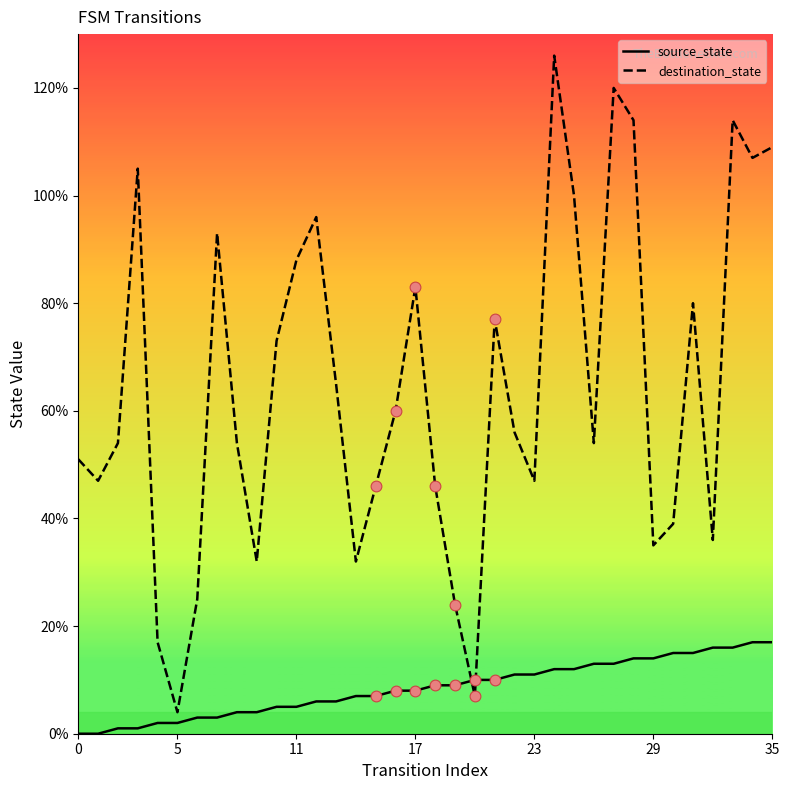

Which series has the largest total across all categories?

destination_state